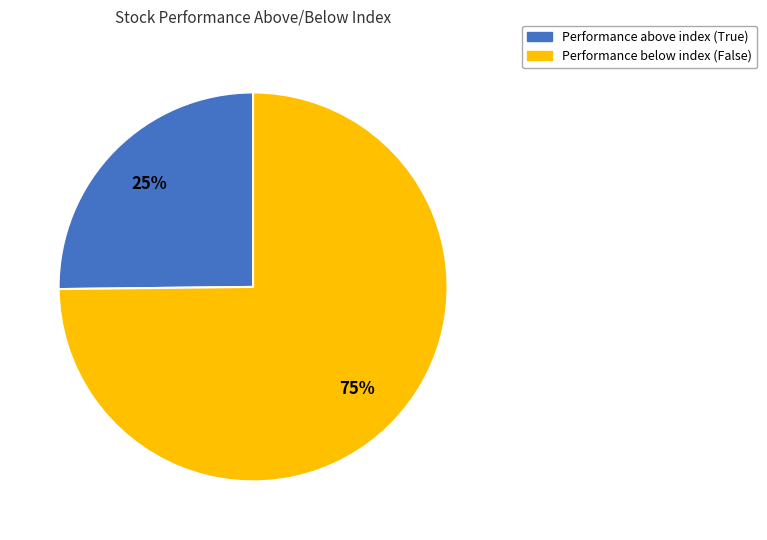

Is it true that Performance above index (True) is 17% of the pie?

False